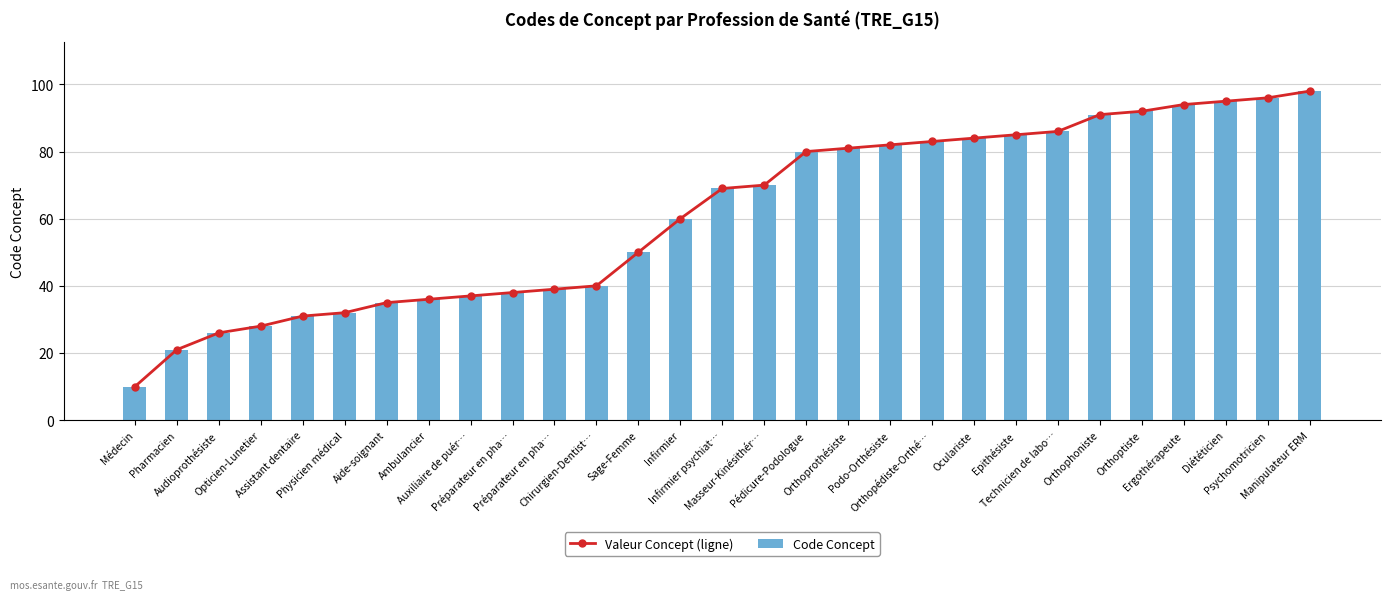

Reading left to right, transcribe all the data shown in this chart.

Valeur Concept (ligne): Médecin=10	Pharmacien=21	Audioprothésiste=26	Opticien-Lunetier=28	Assistant dentaire=31	Physicien médical=32	Aide-soignant=35	Ambulancier=36	Auxiliaire de puér…=37	Préparateur en pha…=38	Préparateur en pha…=39	Chirurgien-Dentist…=40	Sage-Femme=50	Infirmier=60	Infirmier psychiat…=69	Masseur-Kinésithér…=70	Pédicure-Podologue=80	Orthoprothésiste=81	Podo-Orthésiste=82	Orthopédiste-Orthé…=83	Oculariste=84	Epithésiste=85	Technicien de labo…=86	Orthophoniste=91	Orthoptiste=92	Ergothérapeute=94	Diététicien=95	Psychomotricien=96	Manipulateur ERM=98
Code Concept: Médecin=10	Pharmacien=21	Audioprothésiste=26	Opticien-Lunetier=28	Assistant dentaire=31	Physicien médical=32	Aide-soignant=35	Ambulancier=36	Auxiliaire de puér…=37	Préparateur en pha…=38	Préparateur en pha…=39	Chirurgien-Dentist…=40	Sage-Femme=50	Infirmier=60	Infirmier psychiat…=69	Masseur-Kinésithér…=70	Pédicure-Podologue=80	Orthoprothésiste=81	Podo-Orthésiste=82	Orthopédiste-Orthé…=83	Oculariste=84	Epithésiste=85	Technicien de labo…=86	Orthophoniste=91	Orthoptiste=92	Ergothérapeute=94	Diététicien=95	Psychomotricien=96	Manipulateur ERM=98